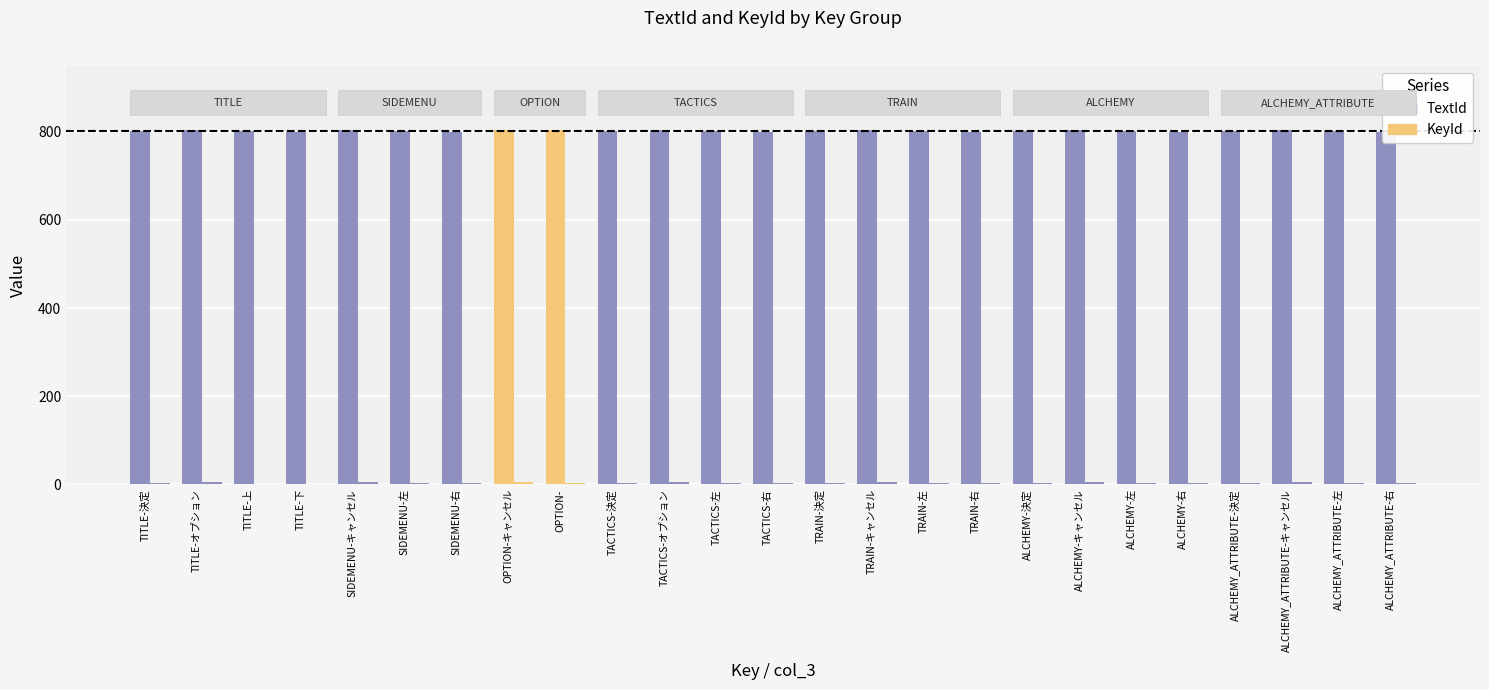

Reading left to right, transcribe all the data shown in this chart.

TextId: TITLE-決定=802	TITLE-オプション=803	TITLE-上=801	TITLE-下=800	SIDEMENU-キャンセル=804	SIDEMENU-左=801	SIDEMENU-右=800	OPTION-キャンセル=804	OPTION-=805	TACTICS-決定=802	TACTICS-オプション=803	TACTICS-左=801	TACTICS-右=800	TRAIN-決定=802	TRAIN-キャンセル=803	TRAIN-左=801	TRAIN-右=800	ALCHEMY-決定=802	ALCHEMY-キャンセル=804	ALCHEMY-左=801	ALCHEMY-右=800	ALCHEMY_ATTRIBUTE-決定=802	ALCHEMY_ATTRIBUTE-キャンセル=804	ALCHEMY_ATTRIBUTE-左=801	ALCHEMY_ATTRIBUTE-右=800
KeyId: TITLE-決定=4	TITLE-オプション=6	TITLE-上=1	TITLE-下=0	SIDEMENU-キャンセル=5	SIDEMENU-左=3	SIDEMENU-右=2	OPTION-キャンセル=5	OPTION-=3	TACTICS-決定=4	TACTICS-オプション=6	TACTICS-左=3	TACTICS-右=2	TRAIN-決定=4	TRAIN-キャンセル=6	TRAIN-左=3	TRAIN-右=2	ALCHEMY-決定=4	ALCHEMY-キャンセル=5	ALCHEMY-左=3	ALCHEMY-右=2	ALCHEMY_ATTRIBUTE-決定=4	ALCHEMY_ATTRIBUTE-キャンセル=5	ALCHEMY_ATTRIBUTE-左=3	ALCHEMY_ATTRIBUTE-右=2